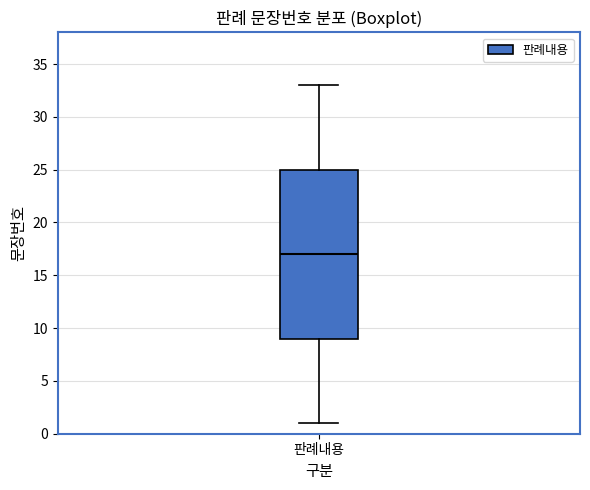

Where does the upper whisker of the box for 판례내용 end on the y-axis? The values are not printed on the chart, so give them approximately, as read against the axis.

33